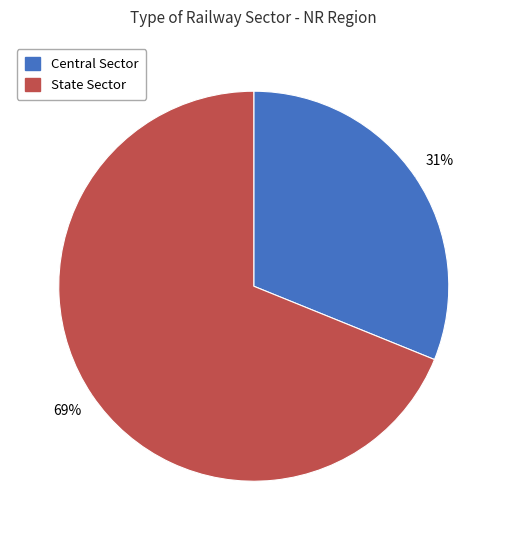

Do State Sector and Central Sector together represent more than half of the pie?

Yes